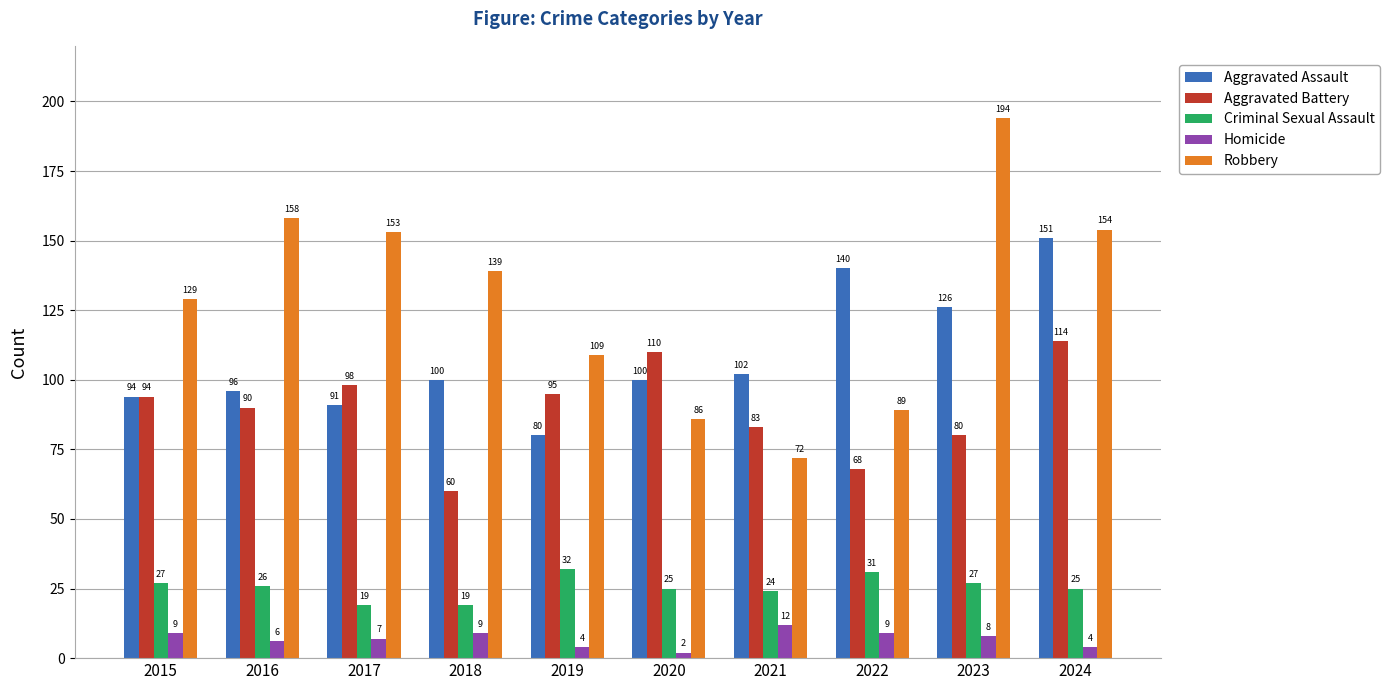

Reading left to right, list all the values displayed in this chart.

Aggravated Assault: 2015=94	2016=96	2017=91	2018=100	2019=80	2020=100	2021=102	2022=140	2023=126	2024=151
Aggravated Battery: 2015=94	2016=90	2017=98	2018=60	2019=95	2020=110	2021=83	2022=68	2023=80	2024=114
Criminal Sexual Assault: 2015=27	2016=26	2017=19	2018=19	2019=32	2020=25	2021=24	2022=31	2023=27	2024=25
Homicide: 2015=9	2016=6	2017=7	2018=9	2019=4	2020=2	2021=12	2022=9	2023=8	2024=4
Robbery: 2015=129	2016=158	2017=153	2018=139	2019=109	2020=86	2021=72	2022=89	2023=194	2024=154